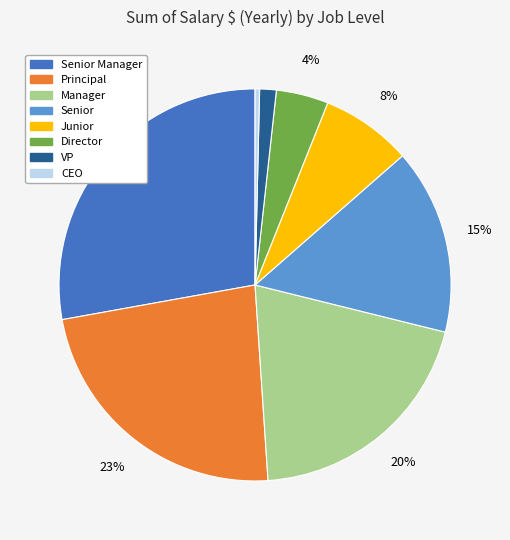

Is there a majority slice in this chart?

No